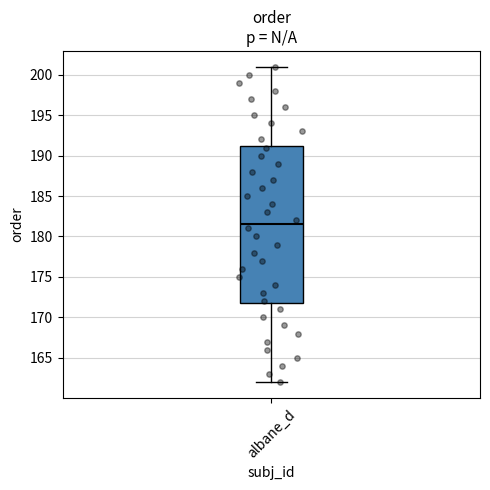

Read this box plot against the y-axis: the position of the median line, the range covered by the box, and the ends of both whiskers. The values are not printed on the chart, so give them approximately, as read against the axis.

median 181.5, box 172.0 to 191.5, whiskers 162.0 to 201.0